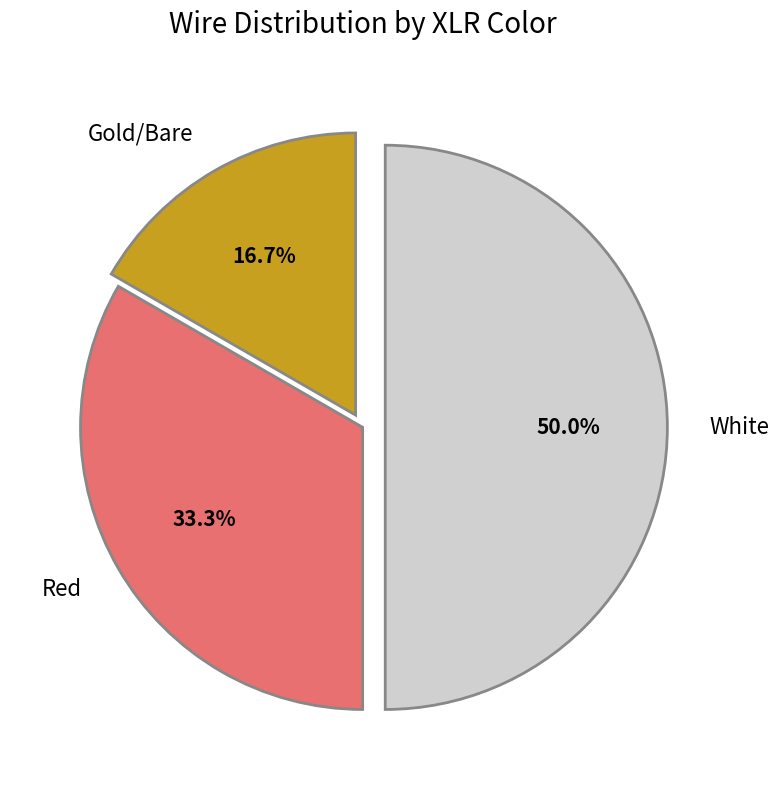

Does Red account for over 50% of the chart?

No